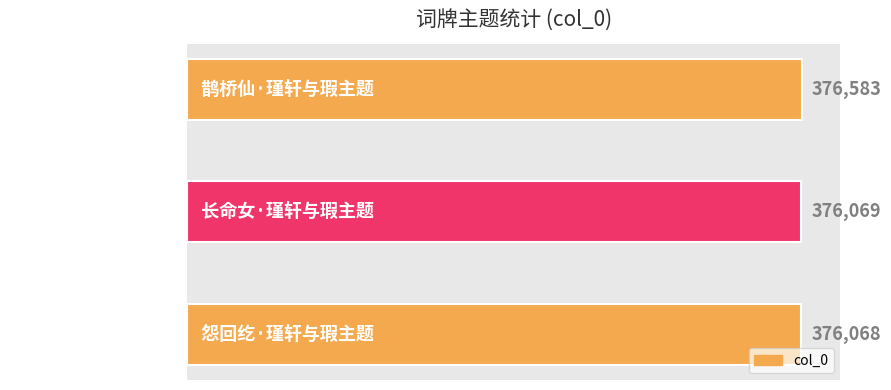

Approximately how many times larger is the value at 长命女·瑾轩与瑕主题 compared to 鹊桥仙·瑾轩与瑕主题?

1.0